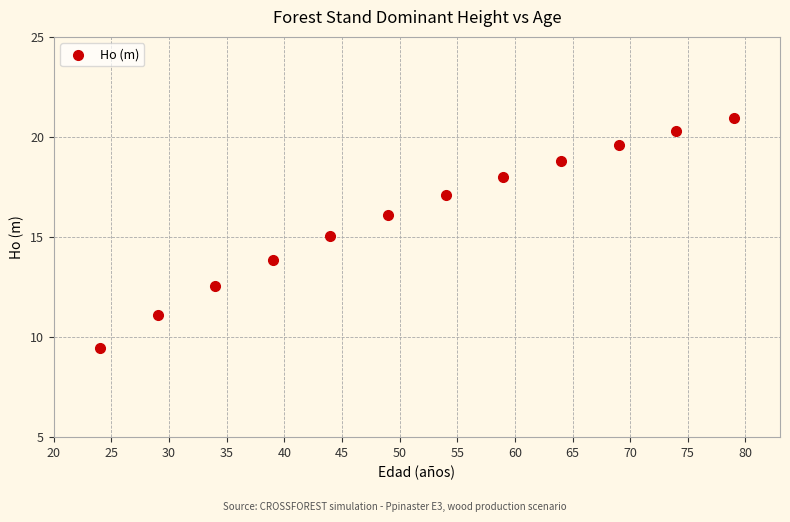

What is the range of Y values (max minus min)?

11.5